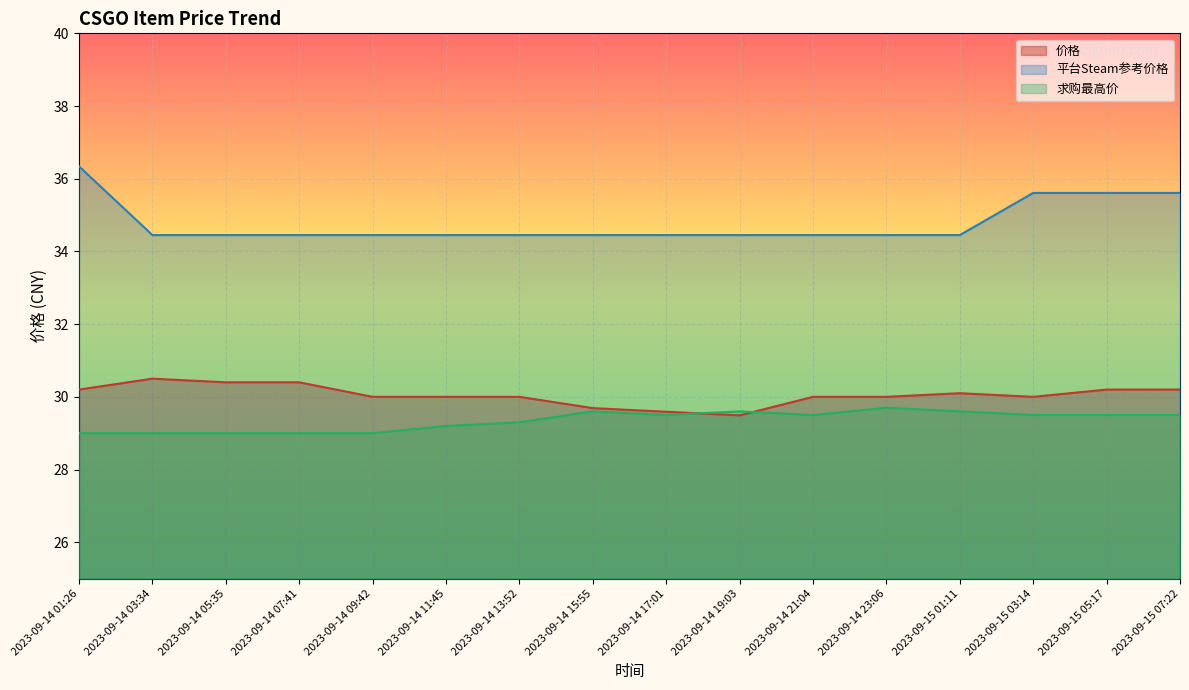

The 平台Steam参考价格 series shows 34.5 at 2023-09-14 23:06. True or false?

True